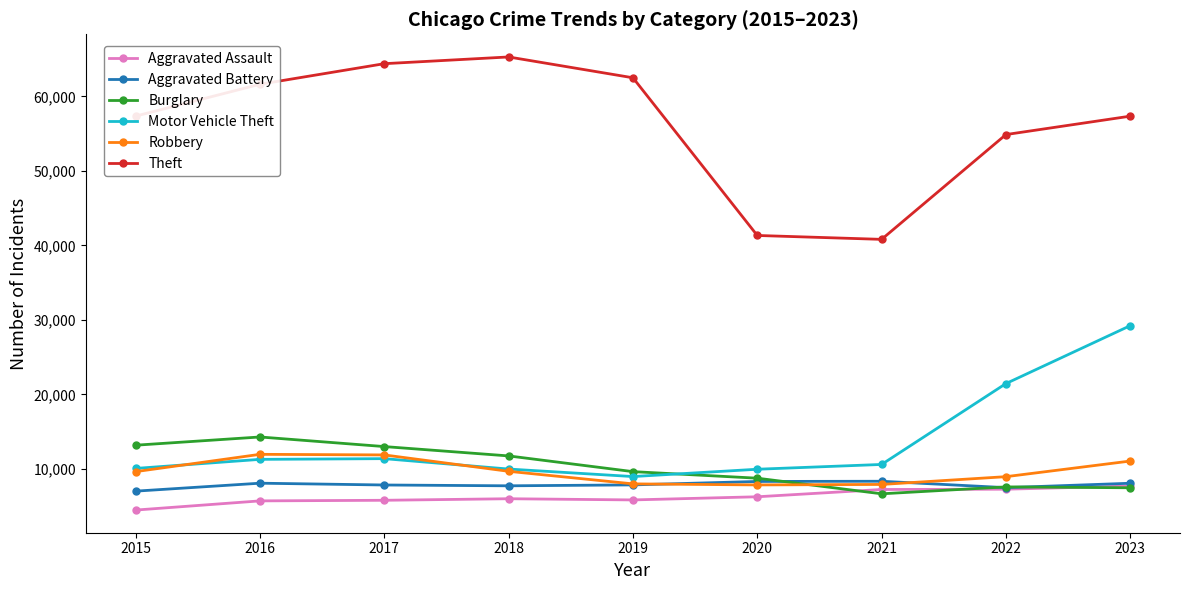

What is the sum of all Burglary values?

92342